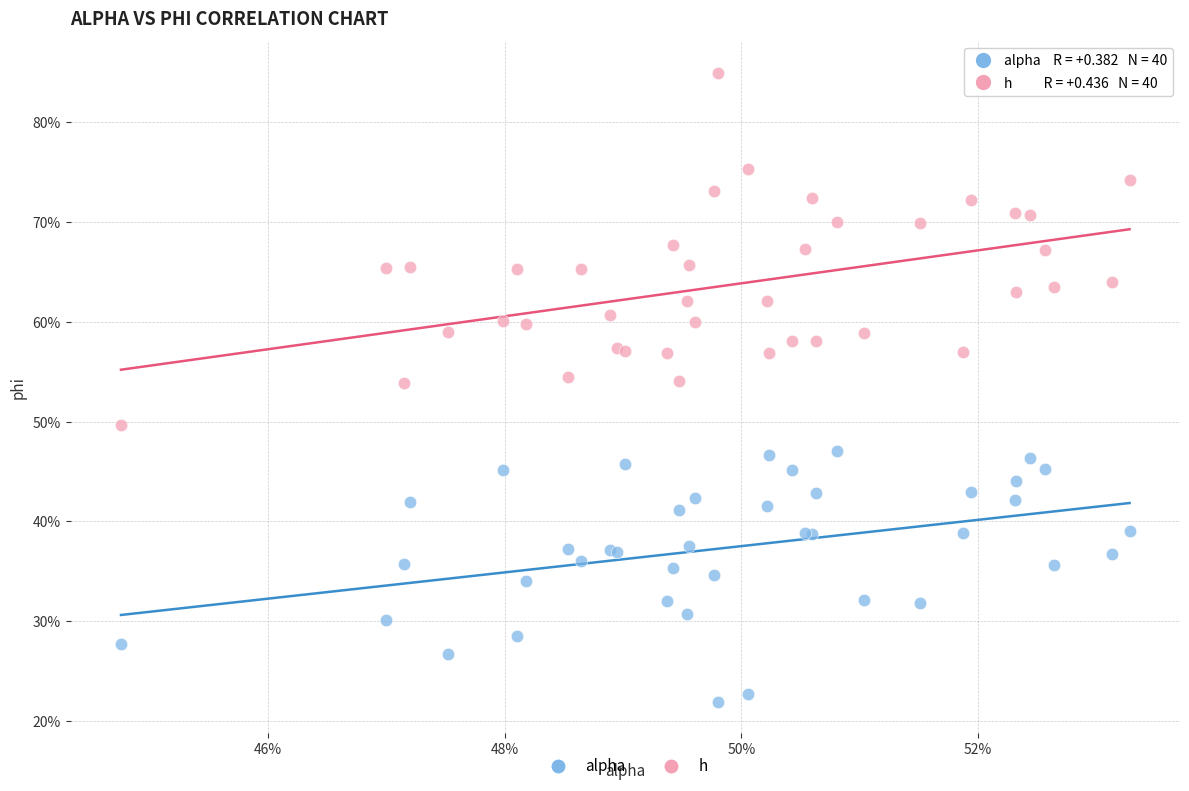

What are all the series names shown in the legend?

alpha, h